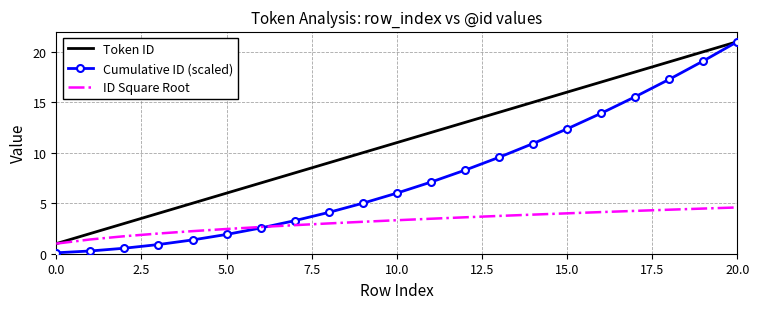

What is the maximum value for ID Square Root?

4.6